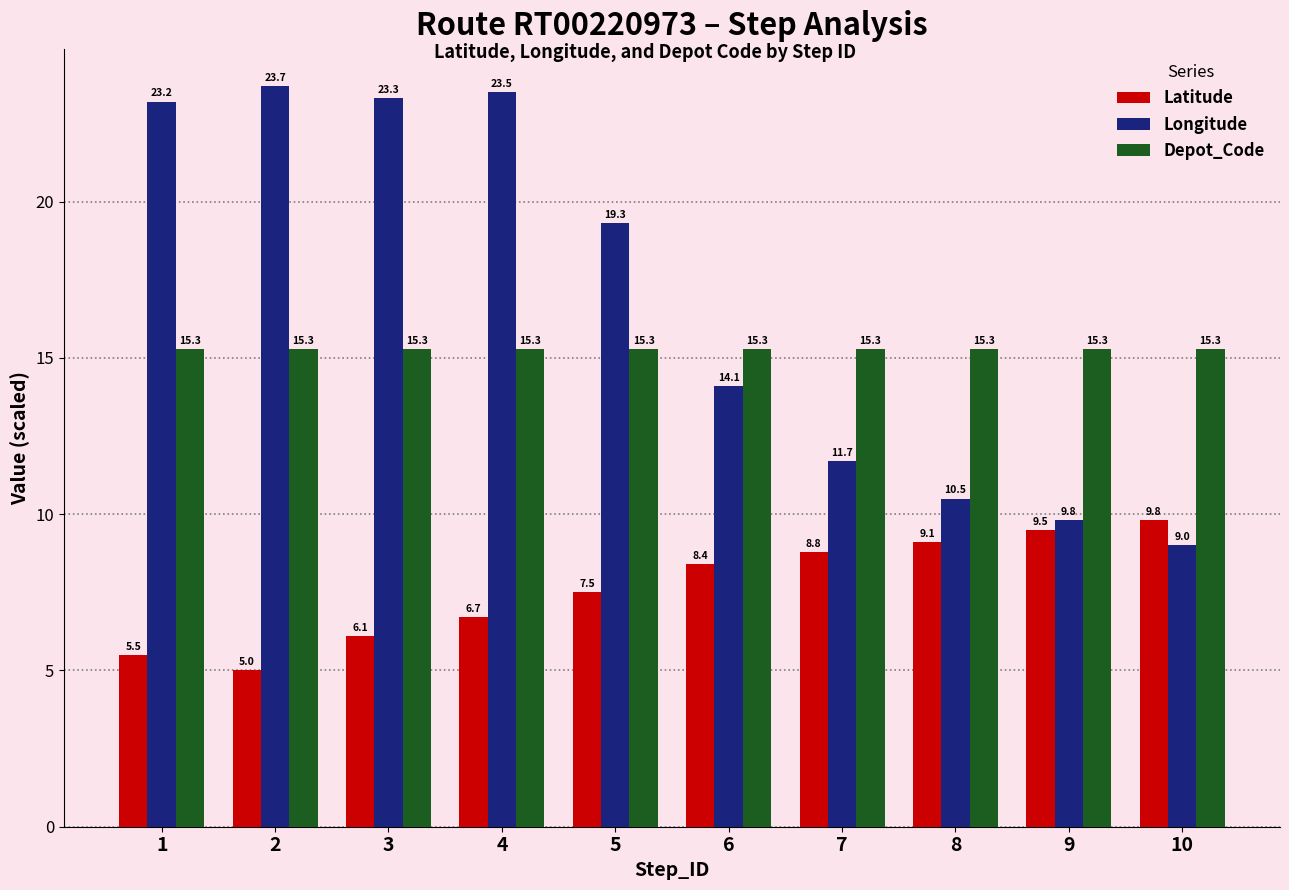

At 1, list the series in order from largest to smallest.

Longitude, Depot_Code, Latitude